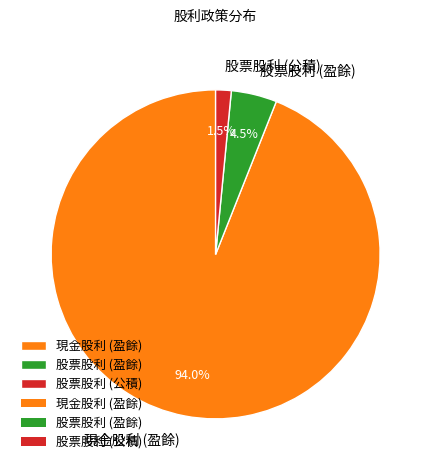

What is the majority slice?

現金股利 (盈餘)